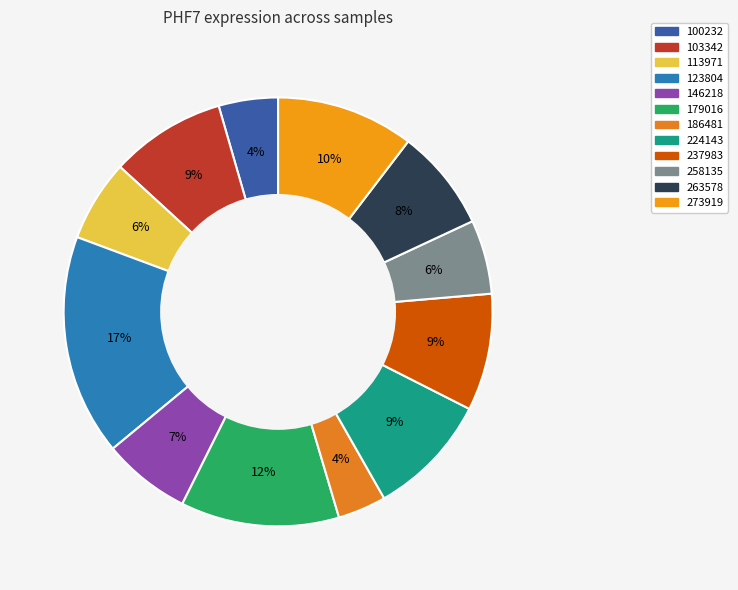

What percentage do 224143 and 273919 together represent?

19.7%